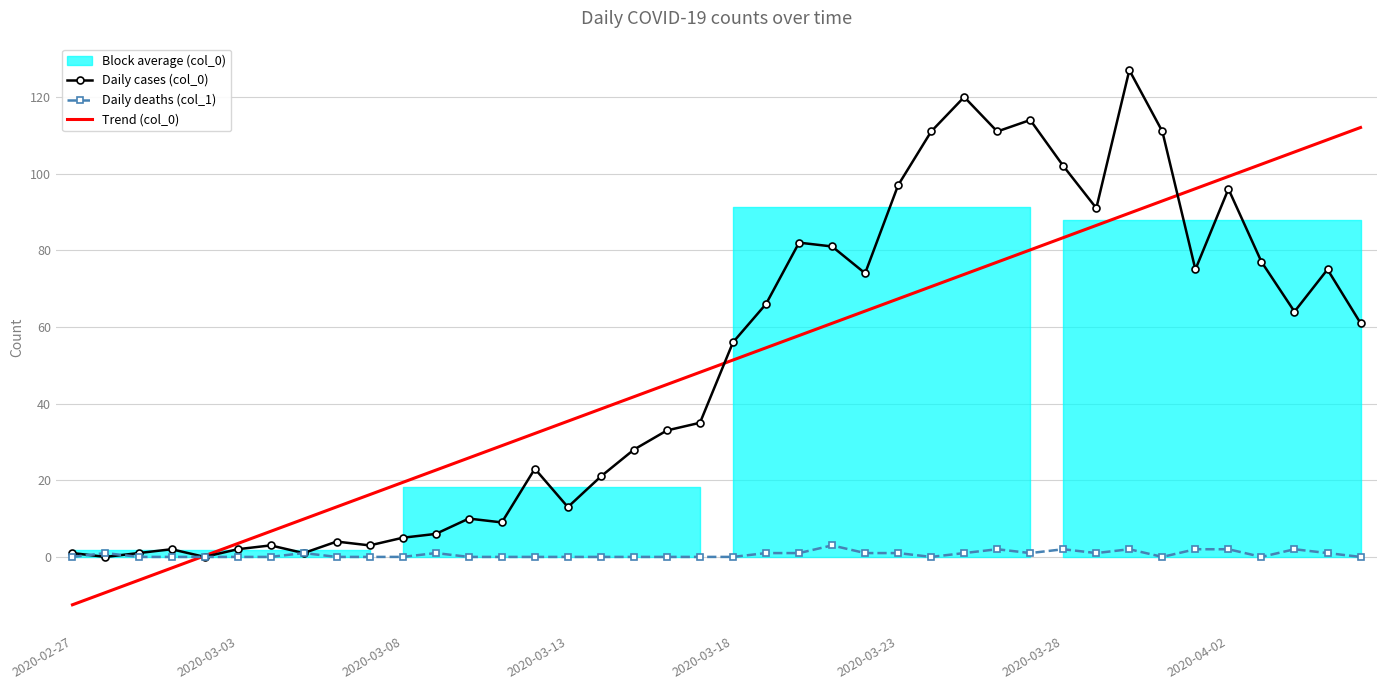

What is the difference between the Daily deaths (col_1) values at 21 and 8?

1.0